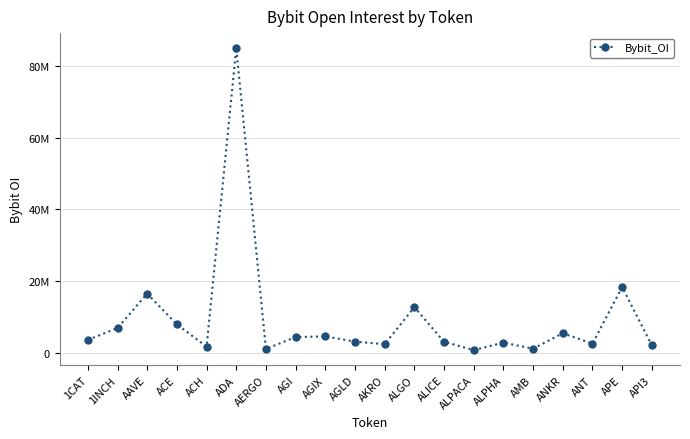

Does the chart display data point markers on the line(s)?

Yes